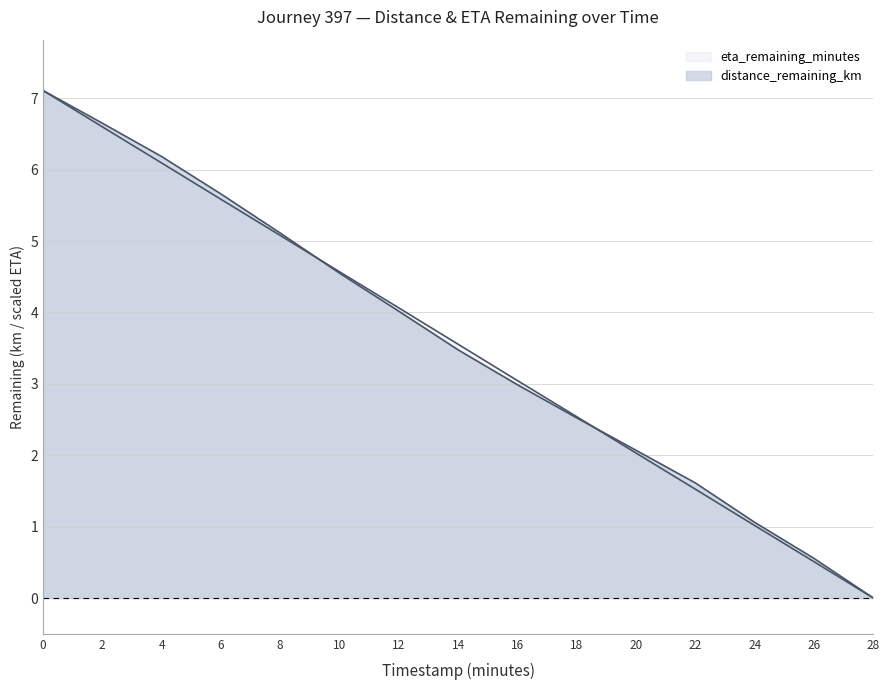

At 8.0, list the series in order from largest to smallest.

distance_remaining_km, eta_remaining_minutes